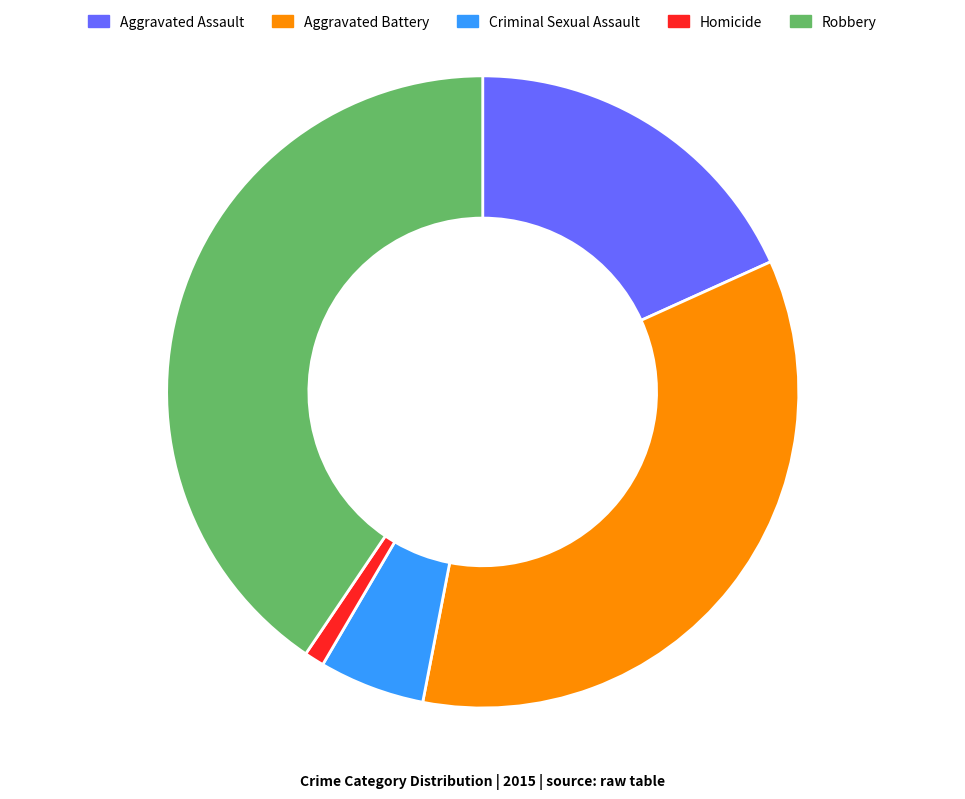

Does any single category account for the majority?

No